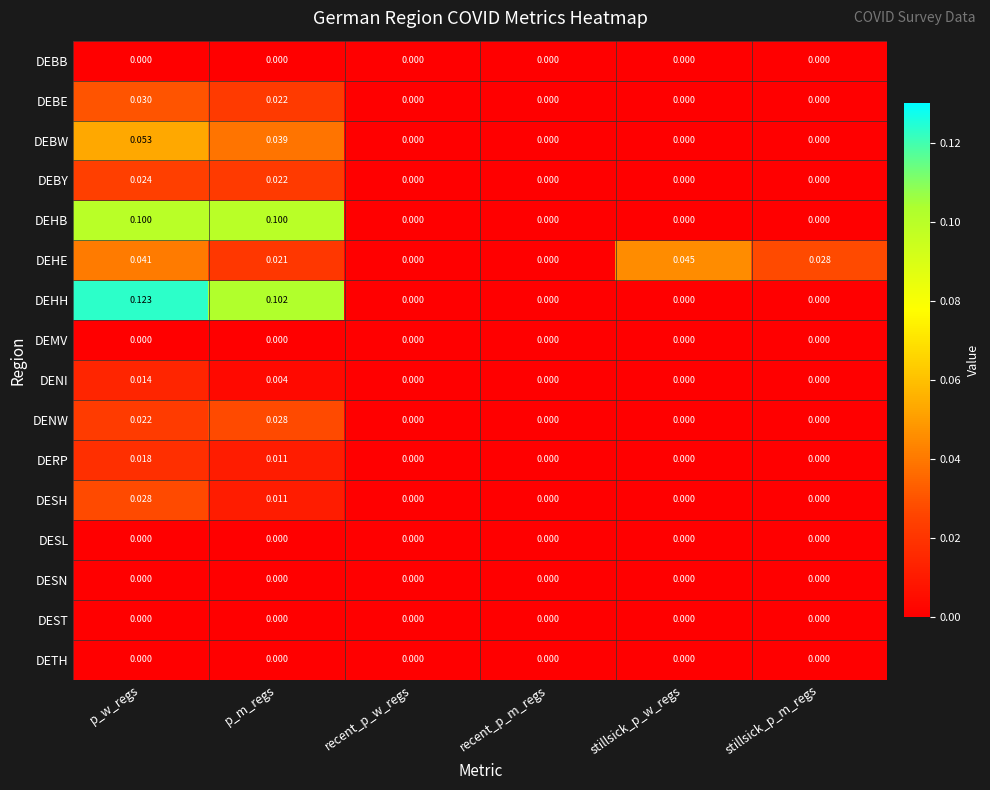

At which category does the chart reach its peak across all series?

p_w_regs